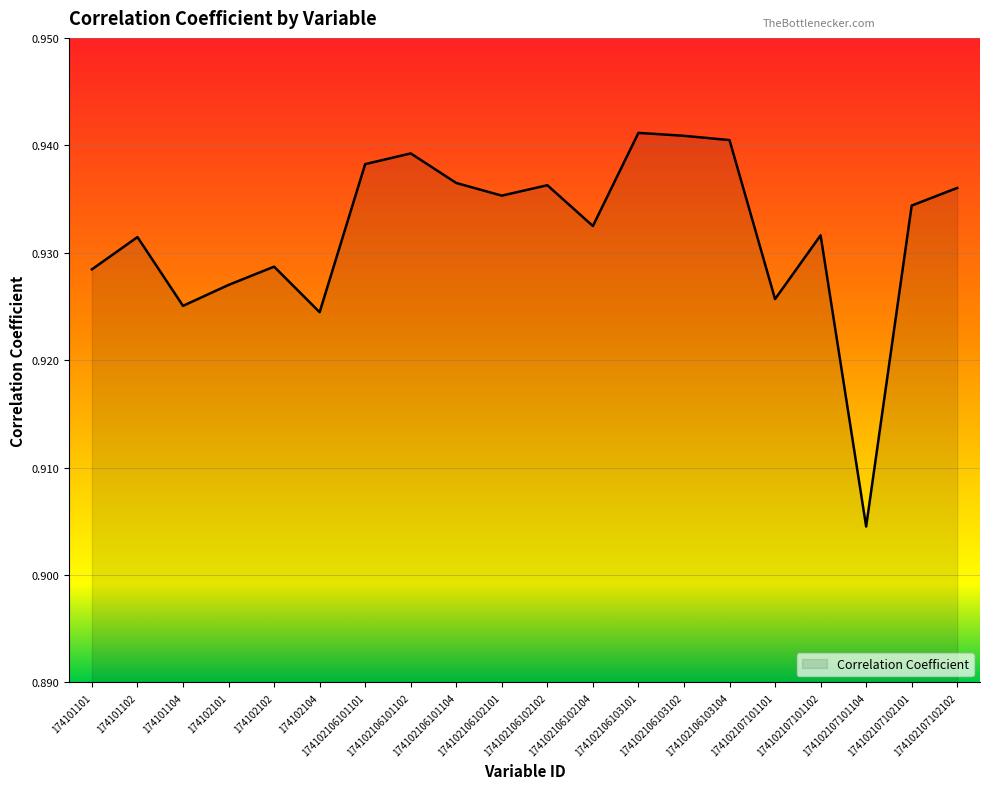

True or false: the data has more than 0 interior local peaks.

True